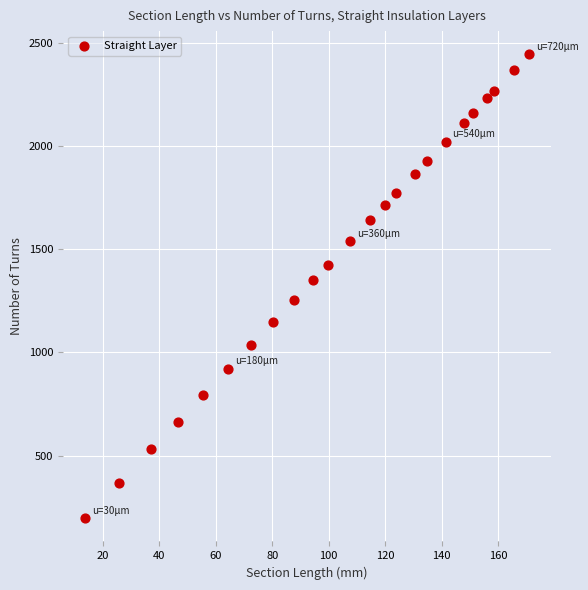

What Y value in the scatter plot is closest to 1320?

1352